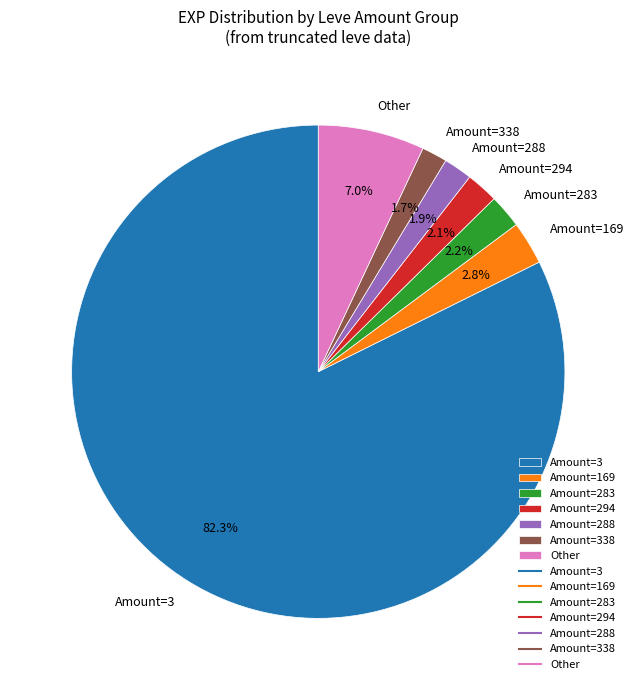

Does any single category account for the majority?

Yes